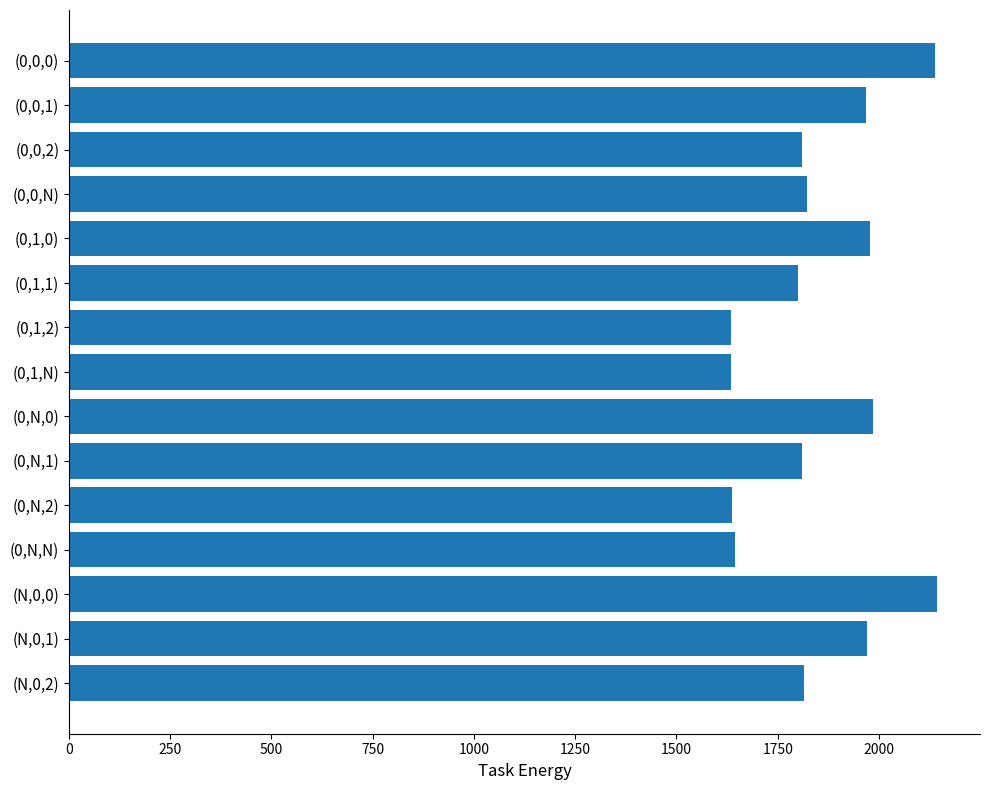

Between (0,0,N) and (0,1,0), which is larger?

(0,1,0)